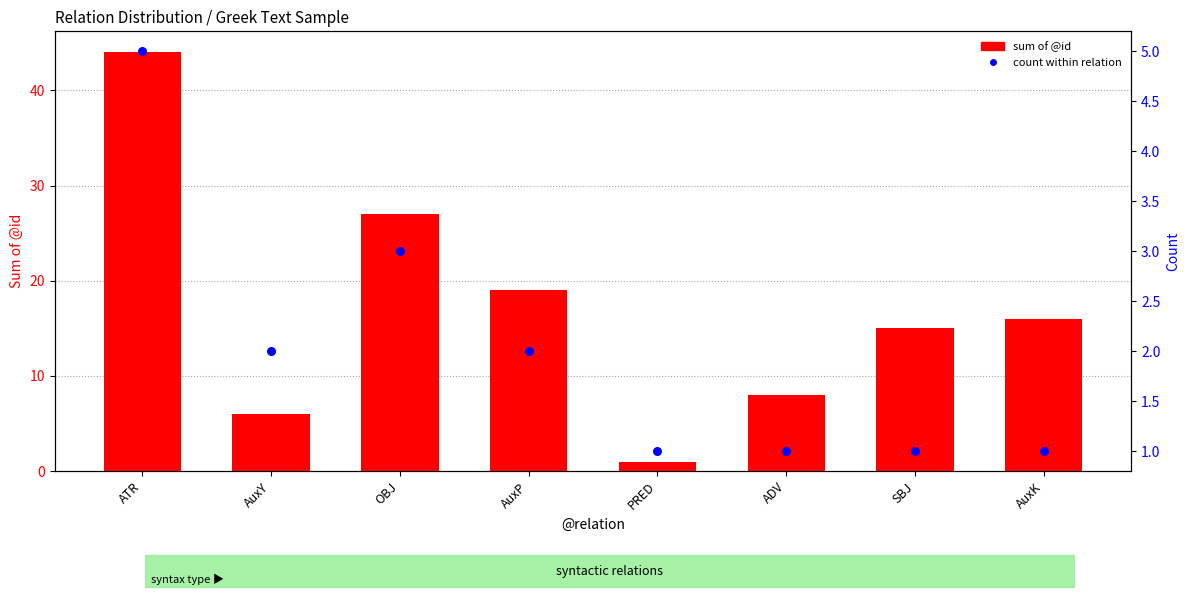

Is the value of count within relation at AuxY greater than the value of sum of @id at AuxY?

No